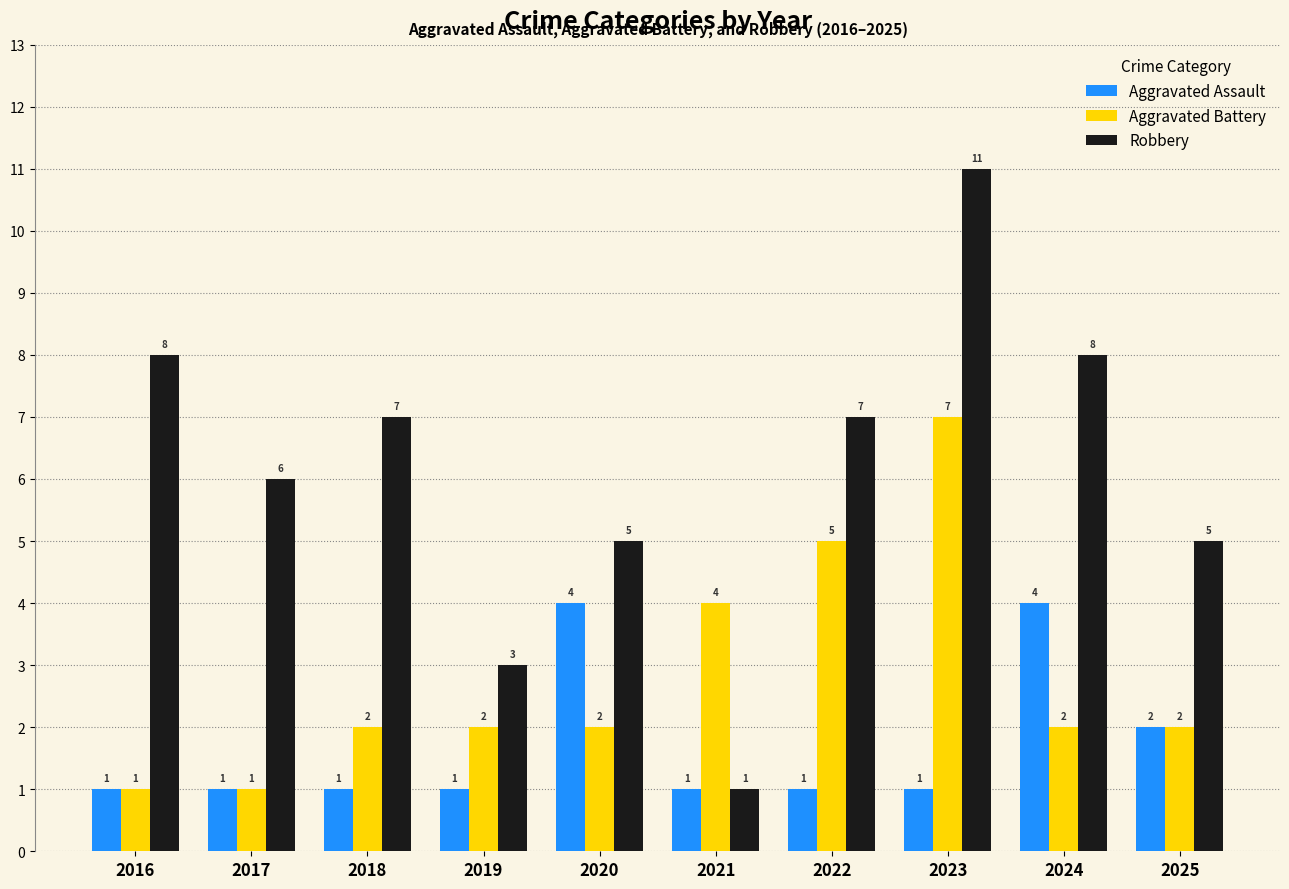

What is the spread (max minus min) of values at 2025?

3